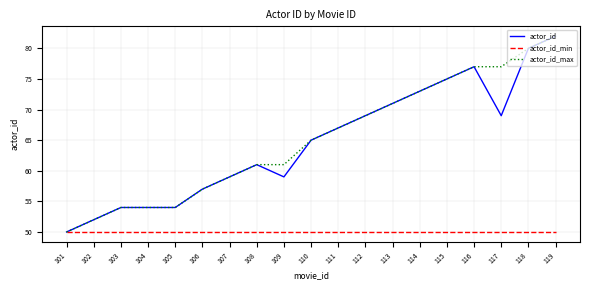

What is the spread (max minus min) of values at 118?

30